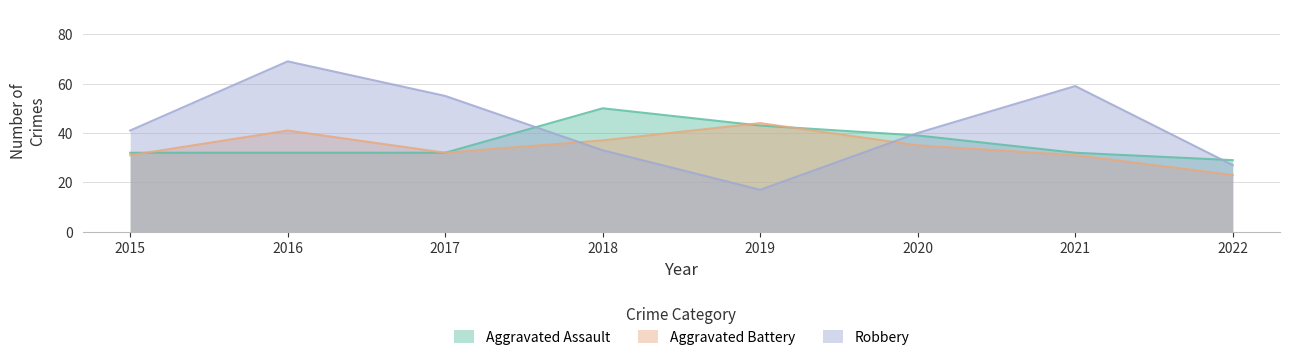

Reading left to right, transcribe all the data shown in this chart.

Aggravated Assault: 32	32	32	50	43	39	32	29
Aggravated Battery: 31	41	32	37	44	35	31	23
Robbery: 41	69	55	33	17	40	59	27